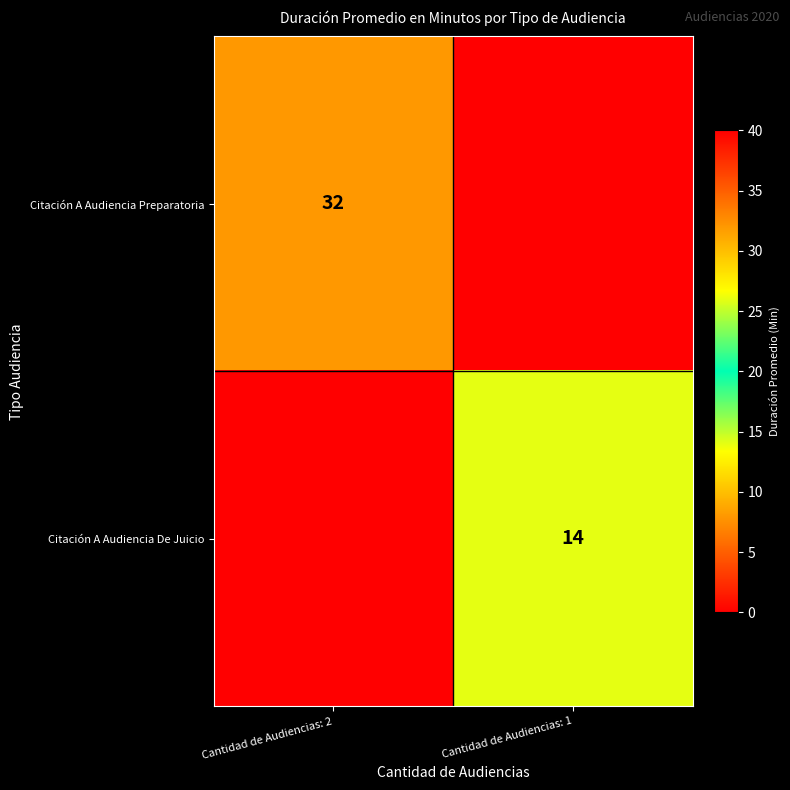

True or false: Citación A Audiencia Preparatoria has a value of 32 at Cantidad de Audiencias: 2.

True